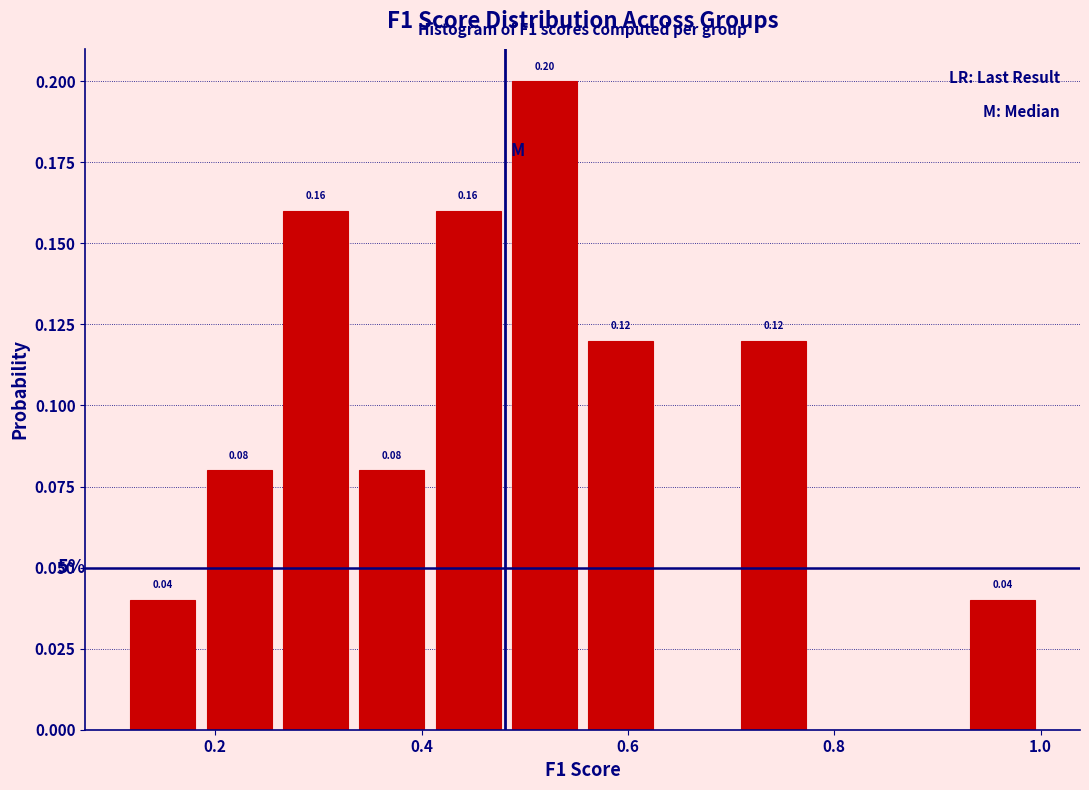

Read against the x-axis, roughly where is the centre of the tallest bar?

0.52